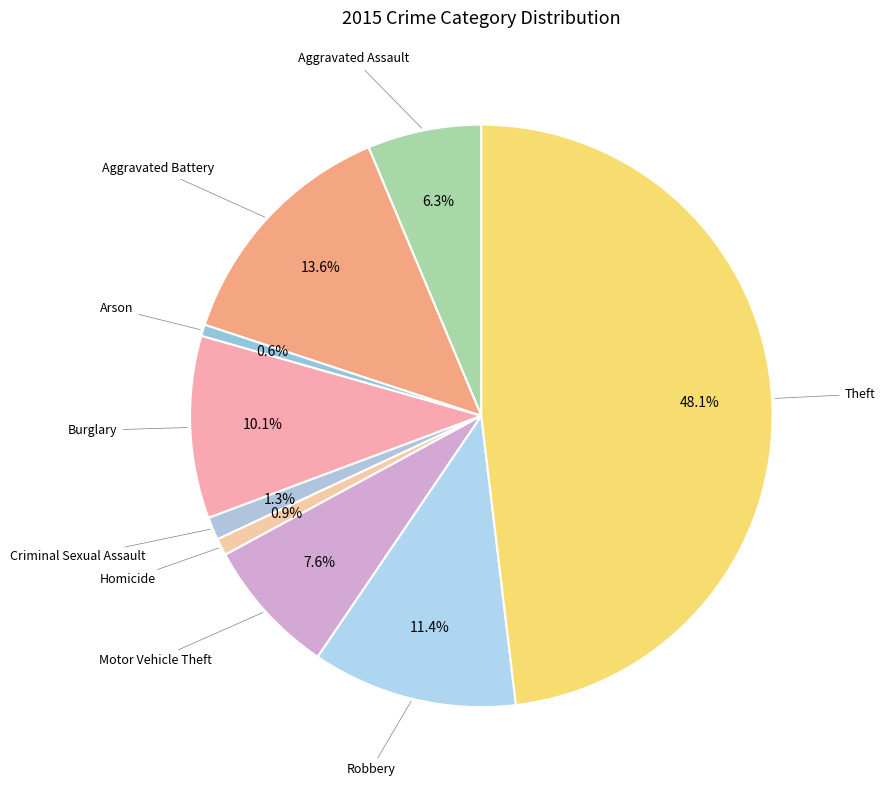

How many slices are in this pie chart?

9